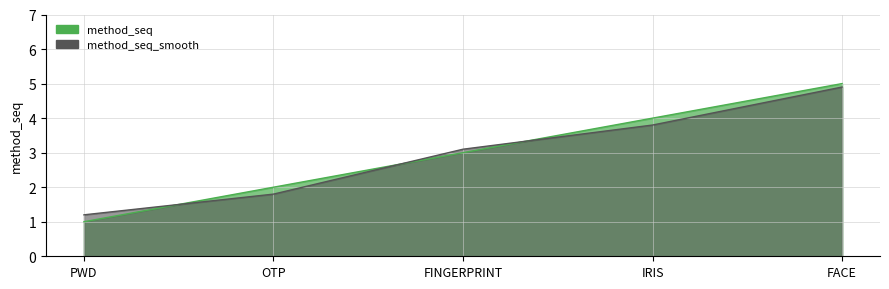

Is it true that method_seq equals 4.0 at IRIS?

True